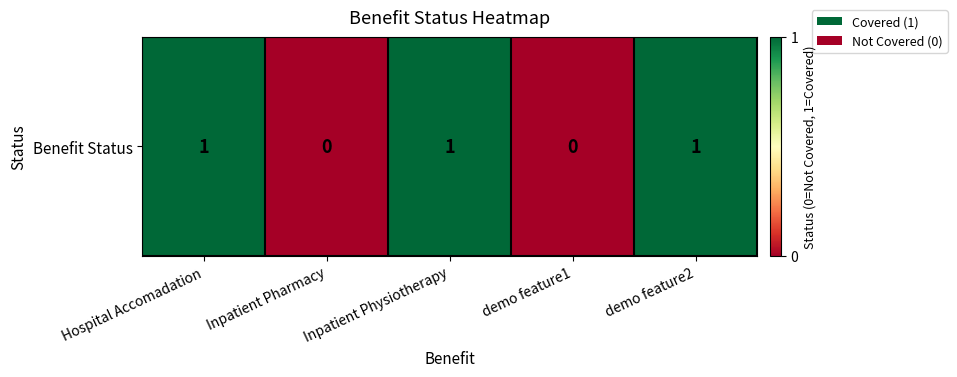

List the labels in order of value, smallest first.

Inpatient Pharmacy, demo feature1, Hospital Accomadation, Inpatient Physiotherapy, demo feature2